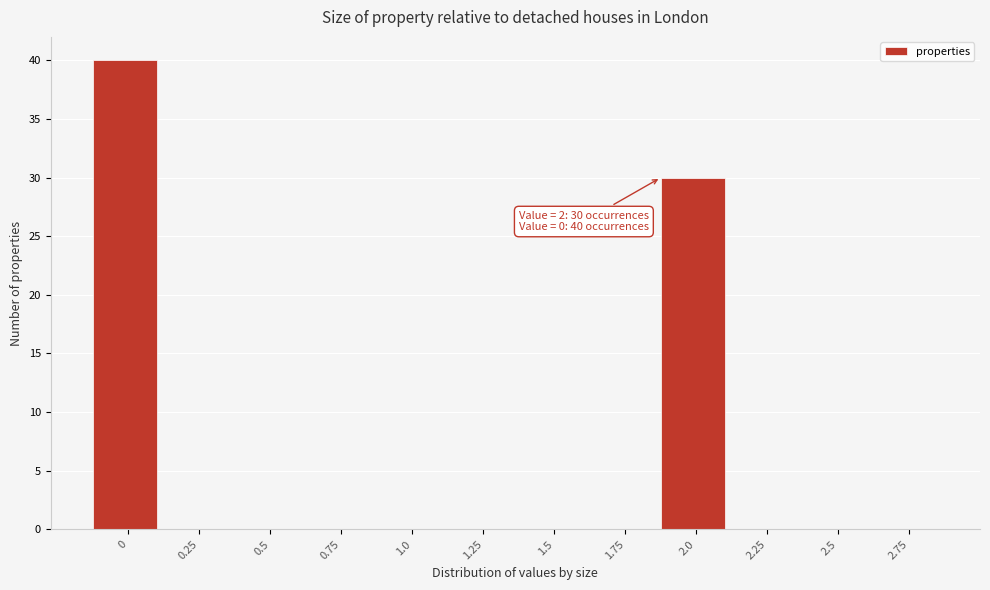

Reading right to left, transcribe all the data shown in this chart.

2.75=0	2.5=0	2.25=0	2.0=30	1.75=0	1.5=0	1.25=0	1.0=0	0.75=0	0.5=0	0.25=0	0=40